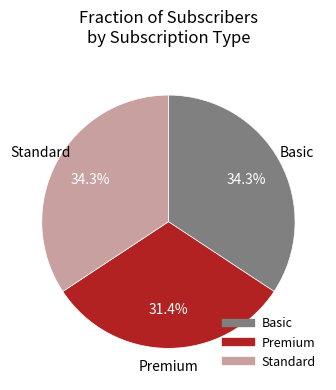

Does Premium account for over 50% of the chart?

No